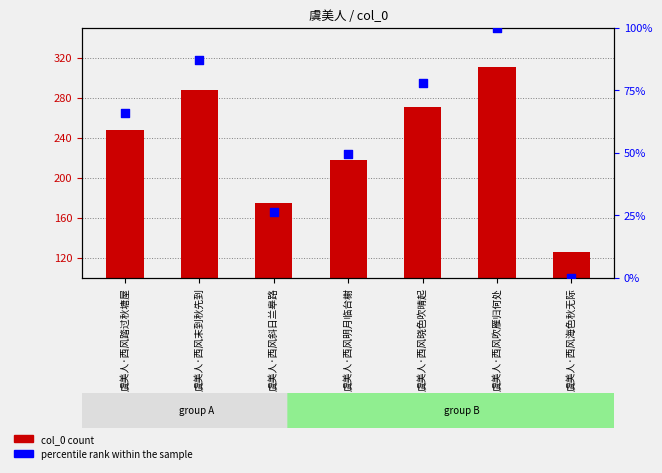

Which series has the largest Y range (max minus min)?

col_0